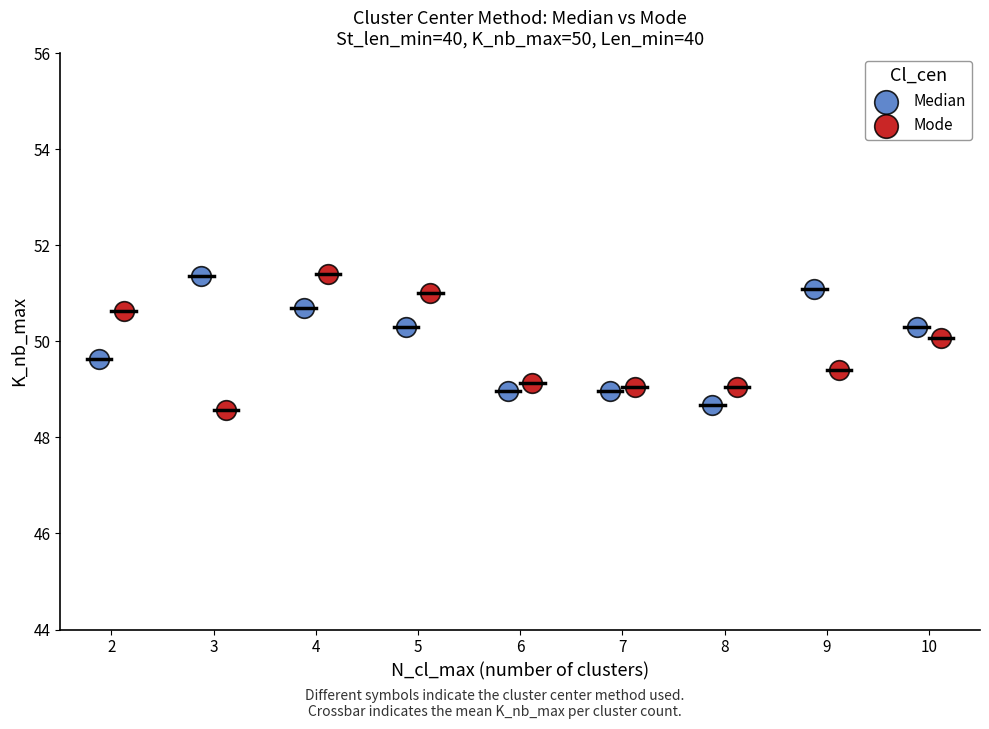

What are all the series names shown in the legend?

Median, Mode